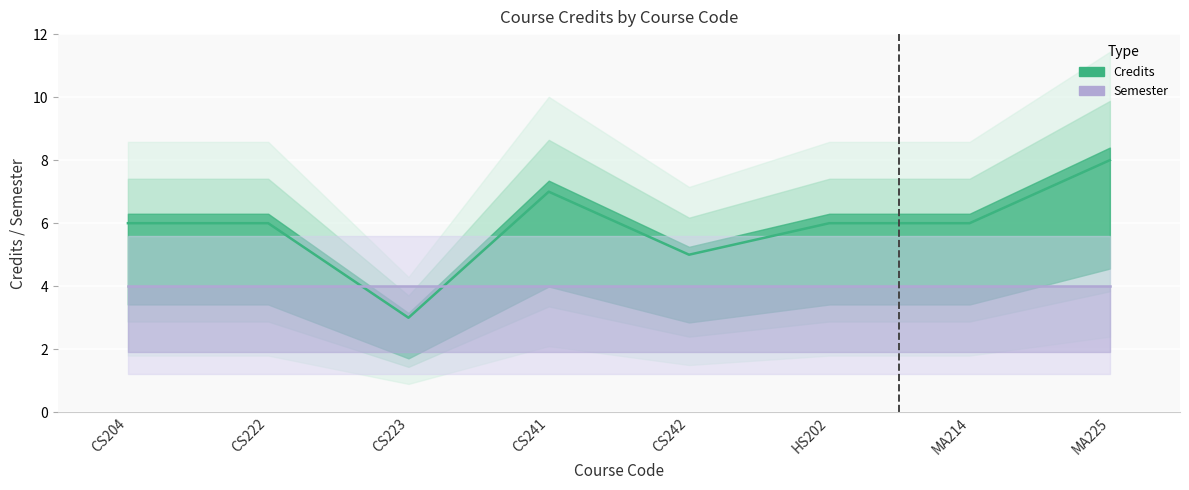

How many distinct data groups are displayed?

1